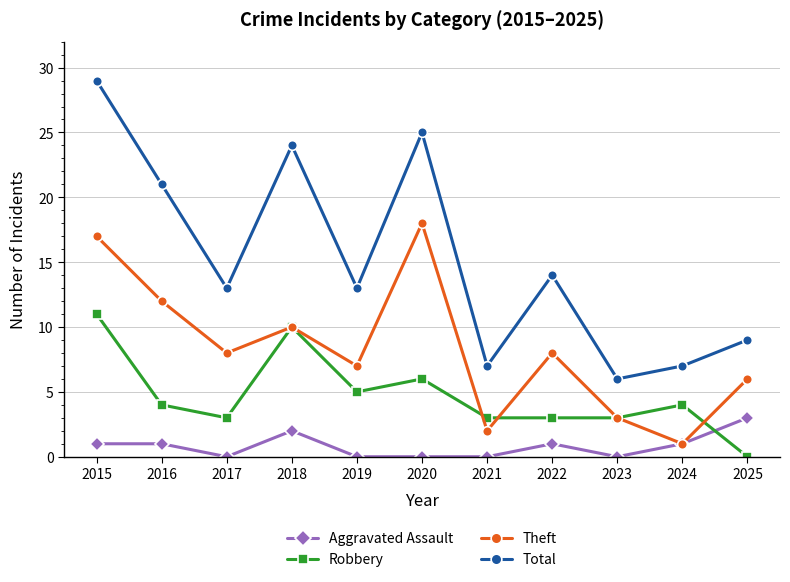

Which category has the highest value across all series?

2015